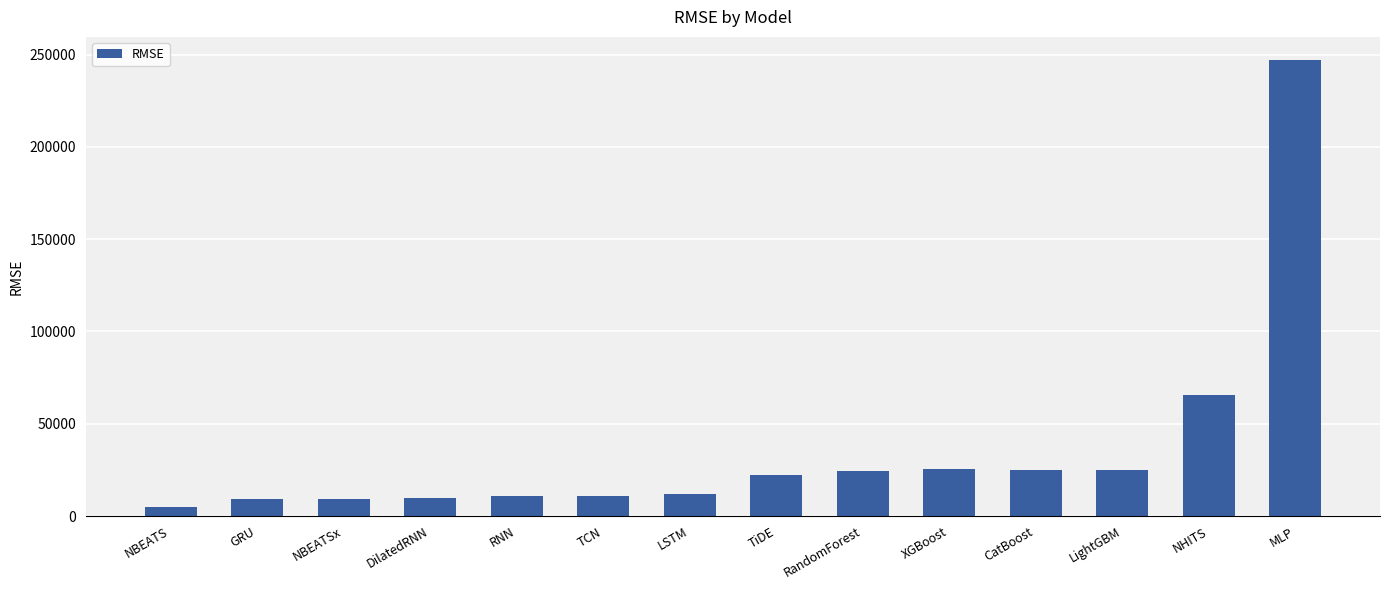

What is the label of the 14th bar from the left?

MLP